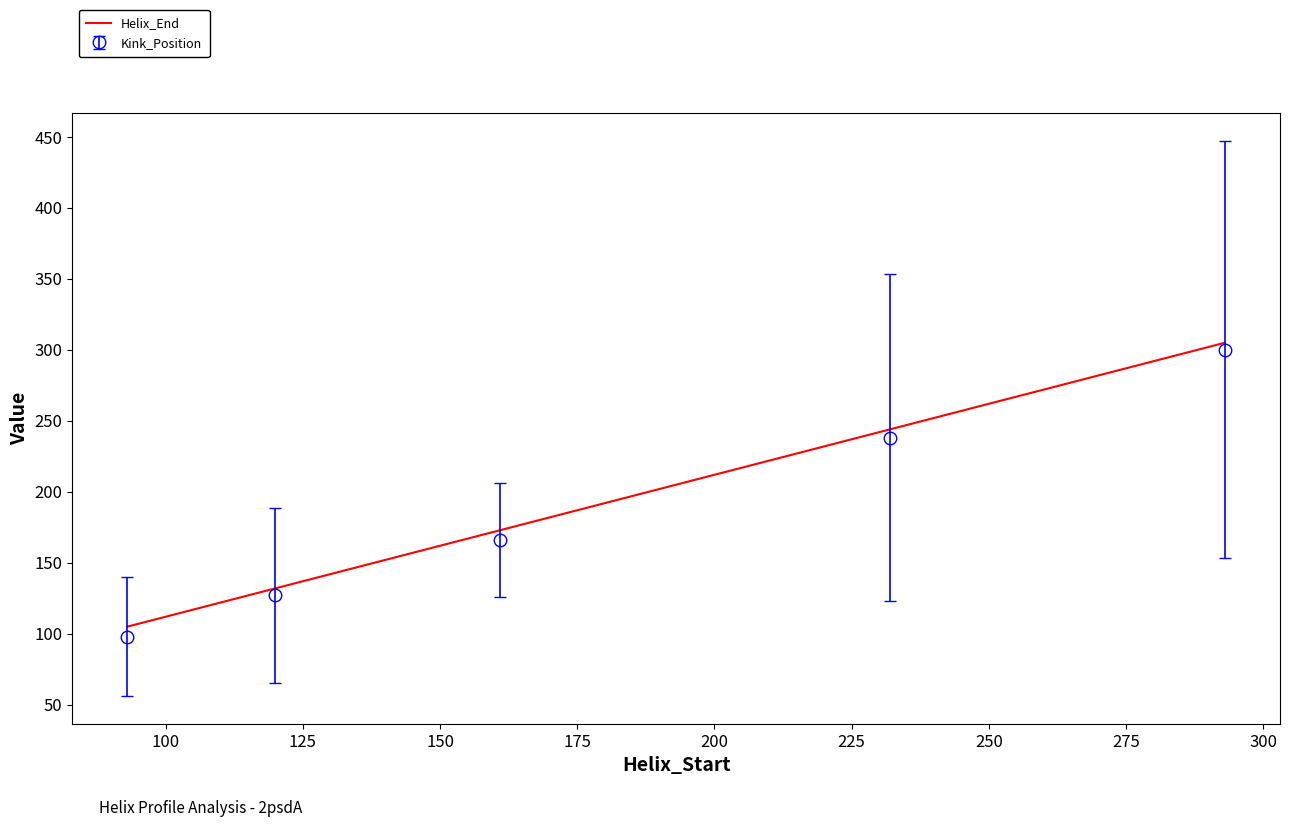

What is the difference between the maximum and minimum values in the Kink_Position series?

202